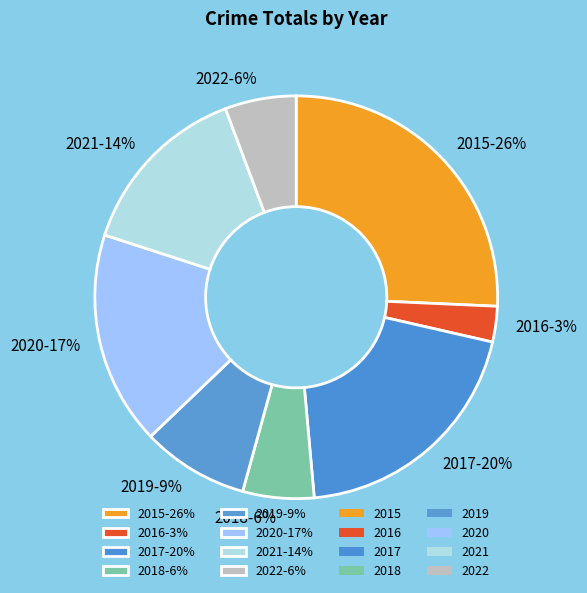

Which category has the biggest portion of the pie?

2015